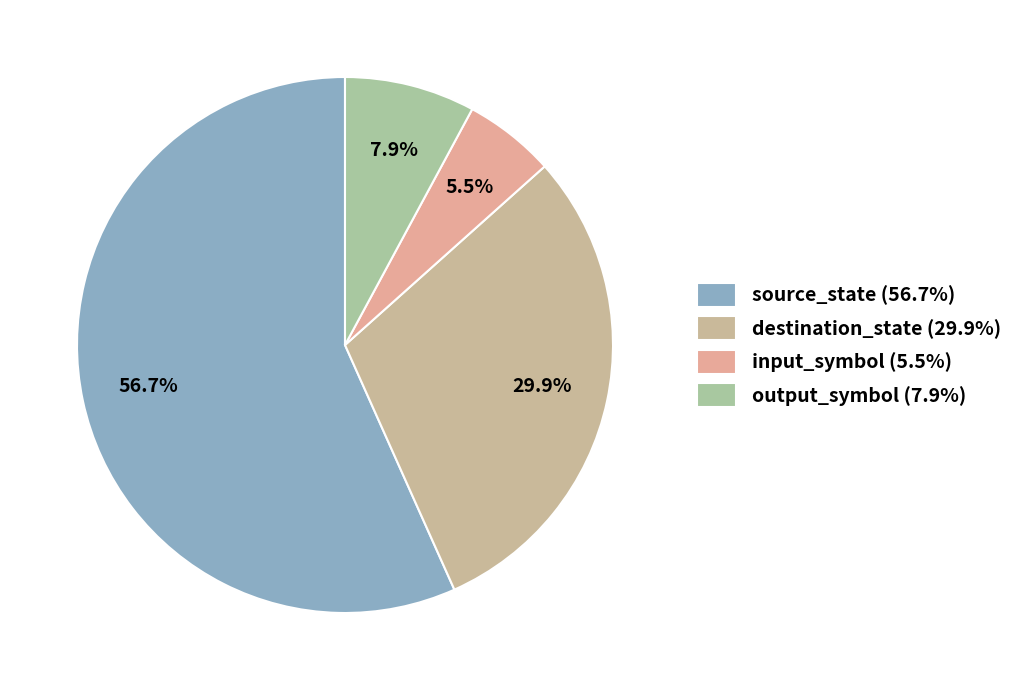

Does output_symbol represent more than half of the total?

No